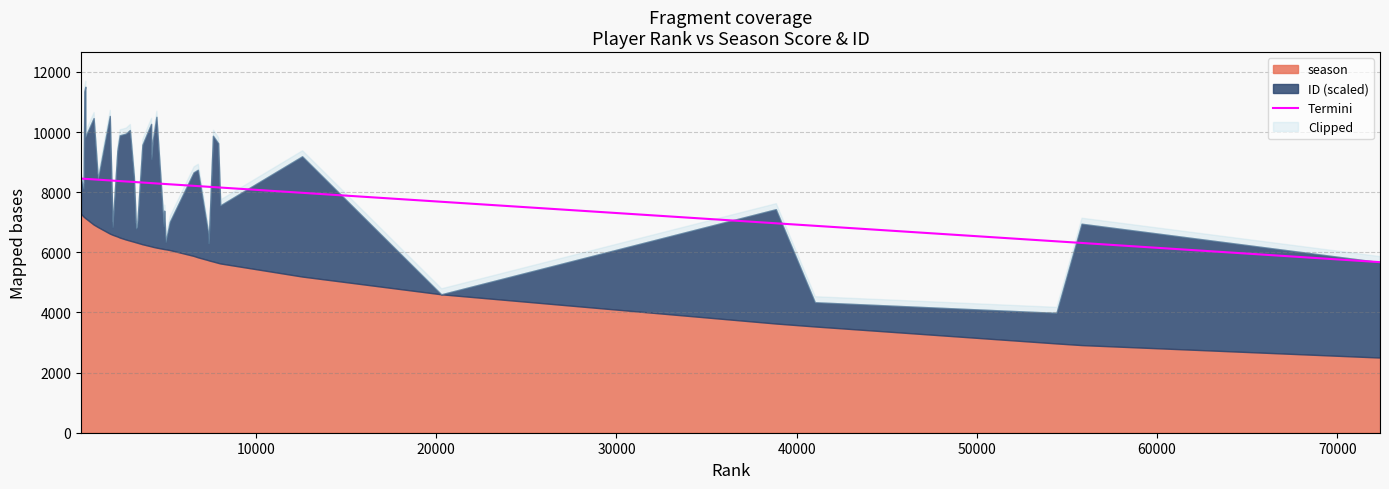

What is the minimum value for season?

2500.0